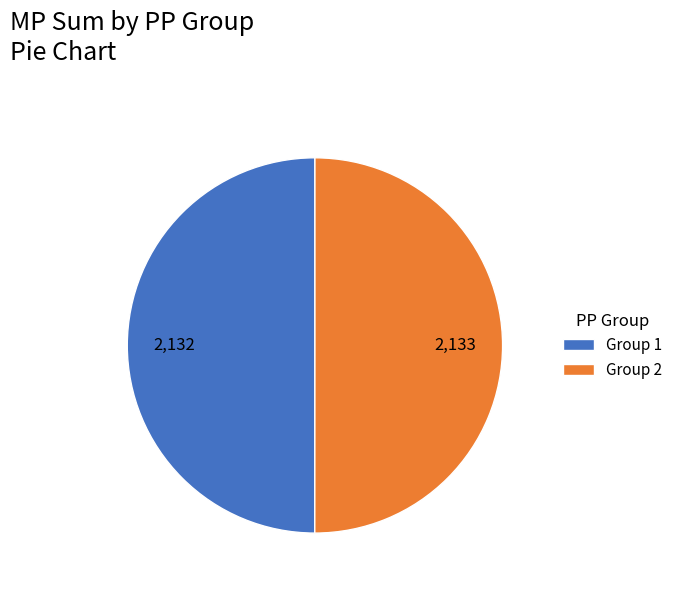

Count the number of slices in the pie.

2